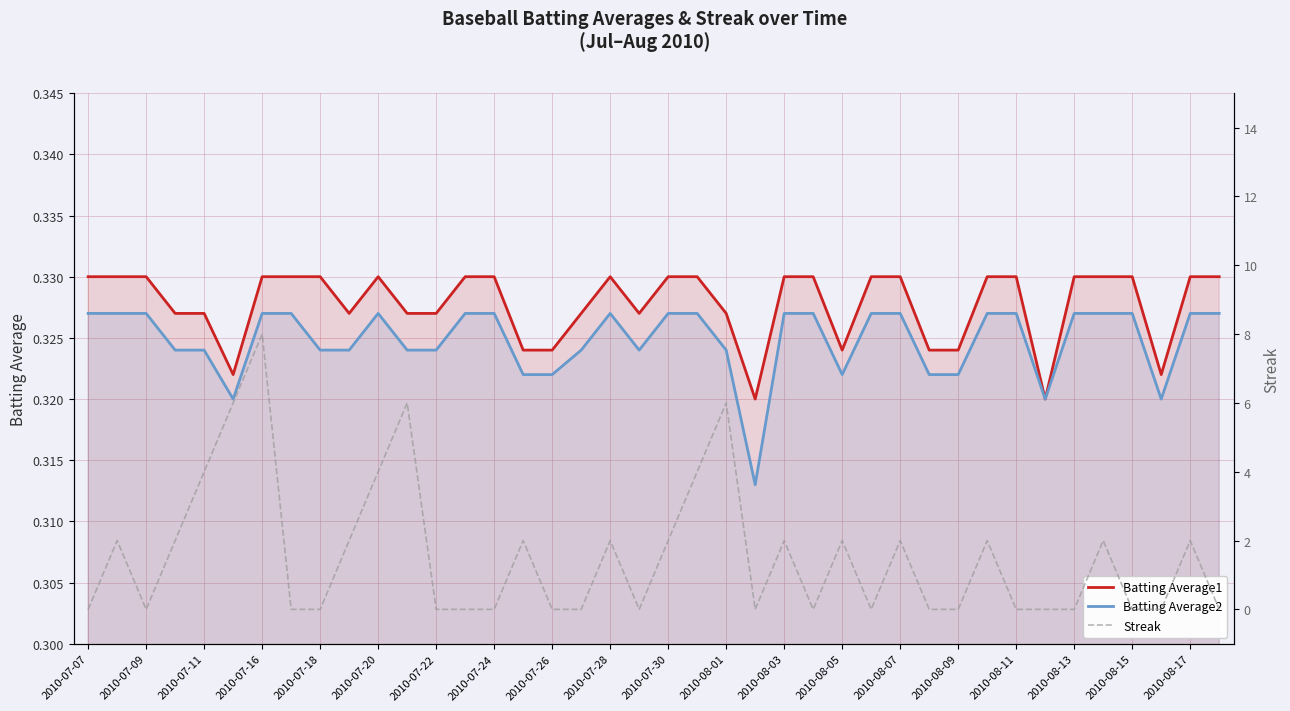

How many Streak values are between 0 and 2?

33